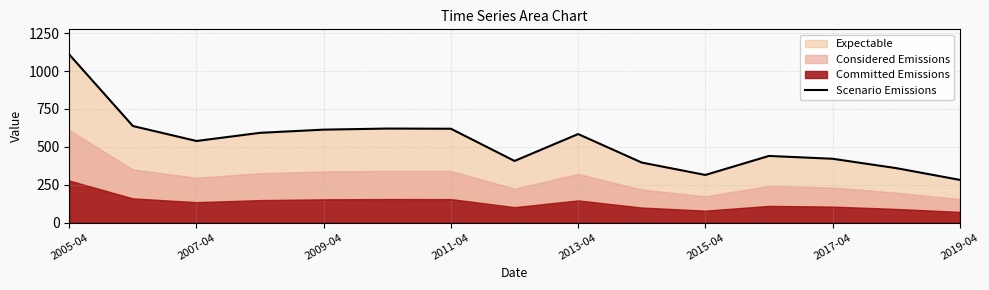

What is the value of the 7th point from the left?

619.2